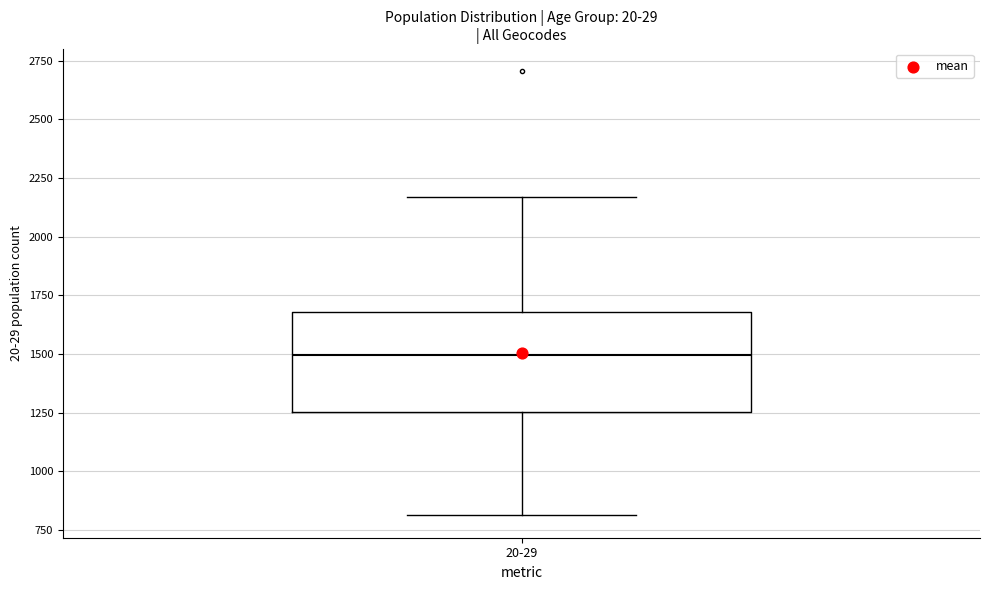

Transcribe this box plot: give where the median line is, the range the box spans, and where the two whiskers end, as read against the y-axis. The values are not printed on the chart, so give them approximately, as read against the axis.

median 1500, box 1250 to 1700, whiskers 800 to 2150